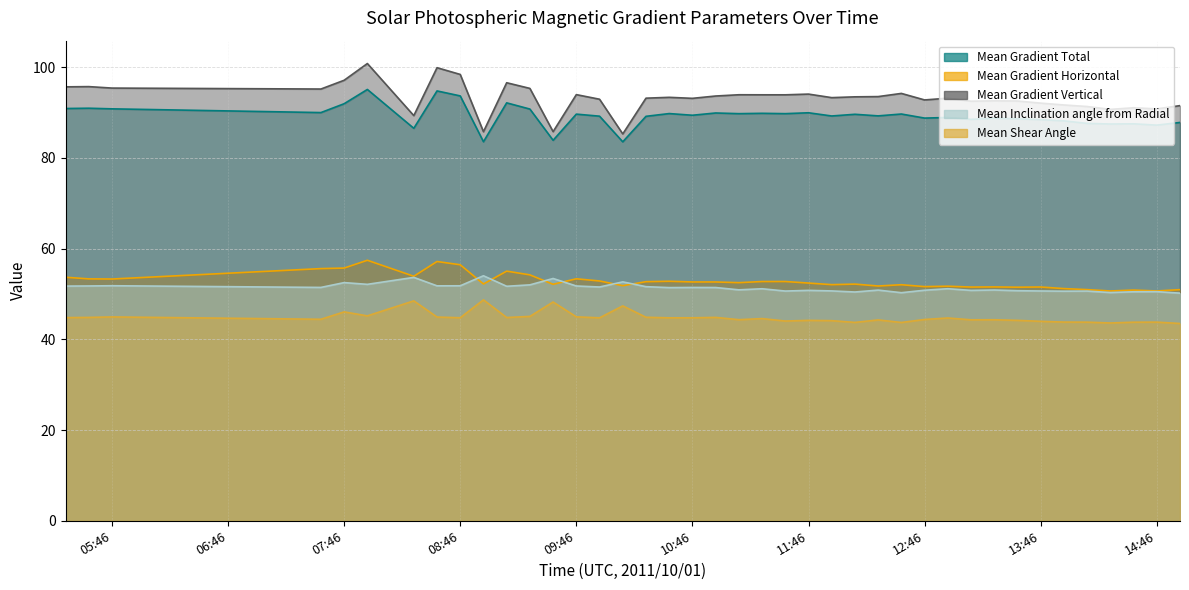

Rank the series at 11:46 from highest to lowest value.

Mean Gradient Vertical, Mean Gradient Total, Mean Gradient Horizontal, Mean Inclination angle from Radial, Mean Shear Angle